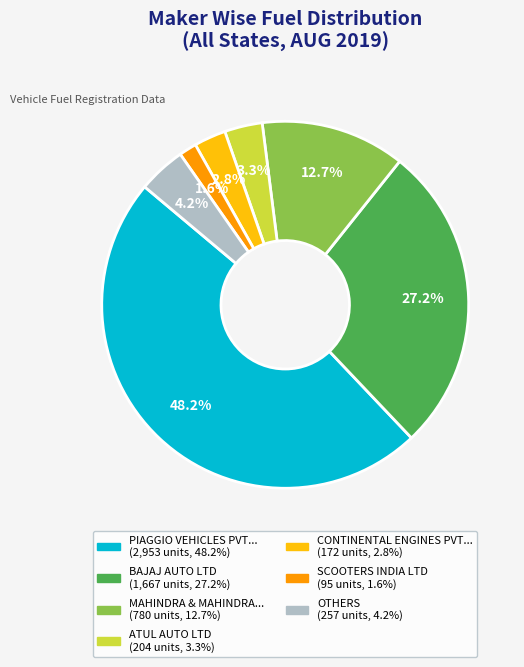

Is there any slice that represents more than half of the pie?

No